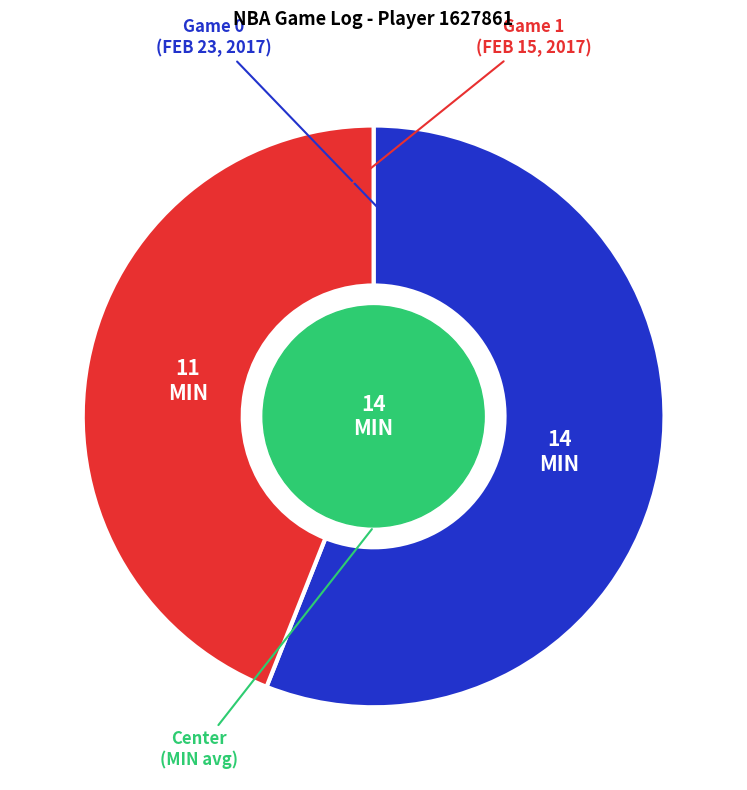

Is there a majority slice in this chart?

Yes